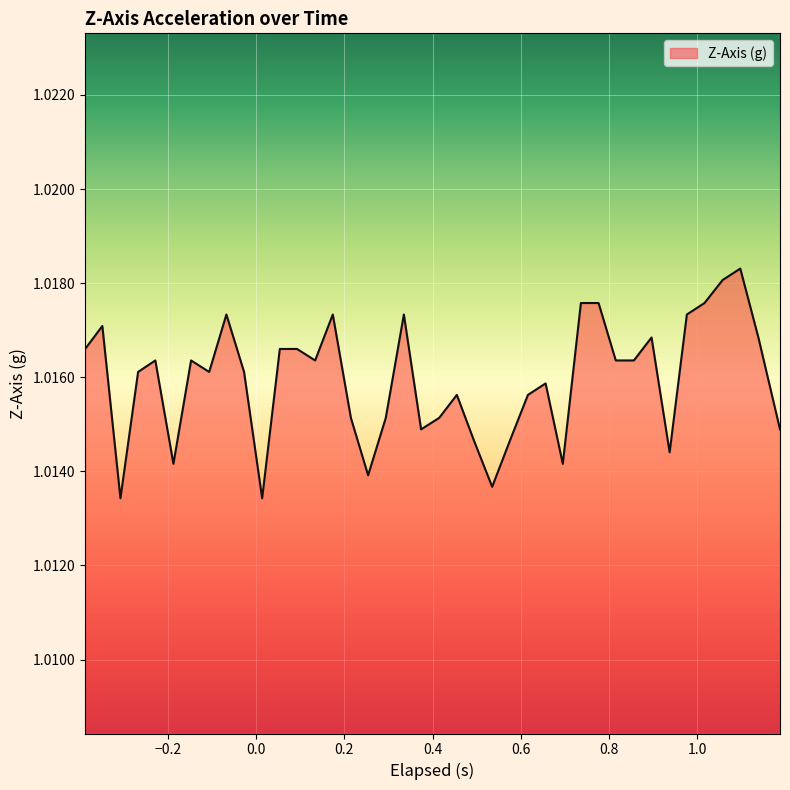

Is this an area chart (filled region under the line)?

Yes